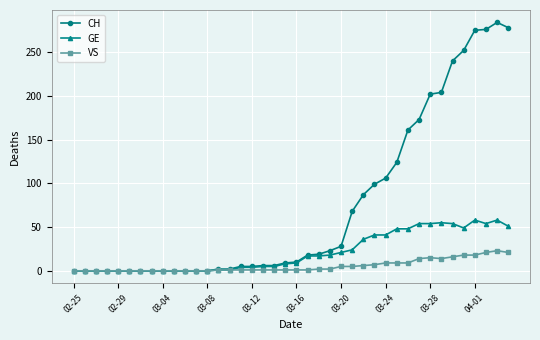

True or false: VS has more than 0 interior local peaks.

True